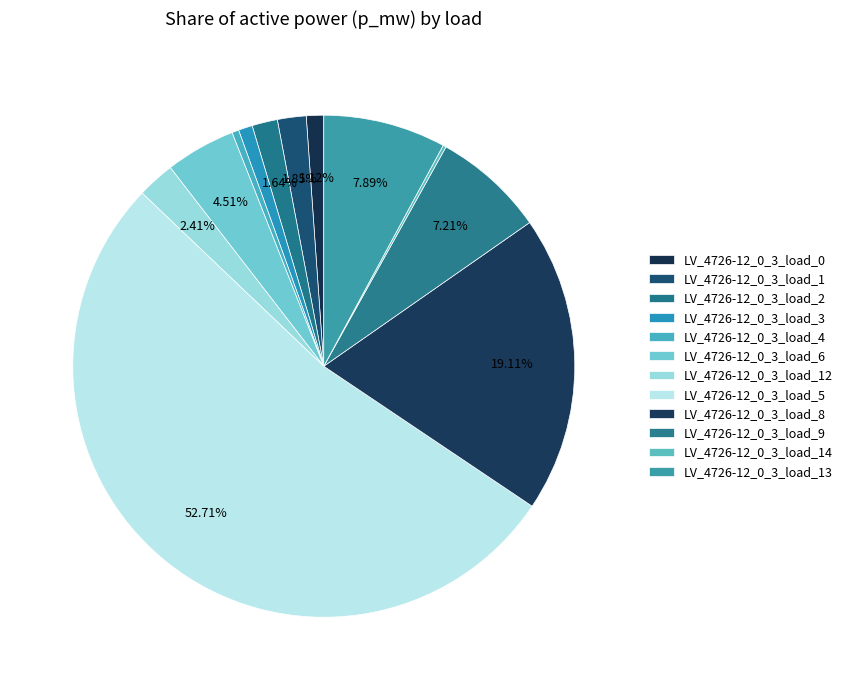

Count the number of slices in the pie.

12